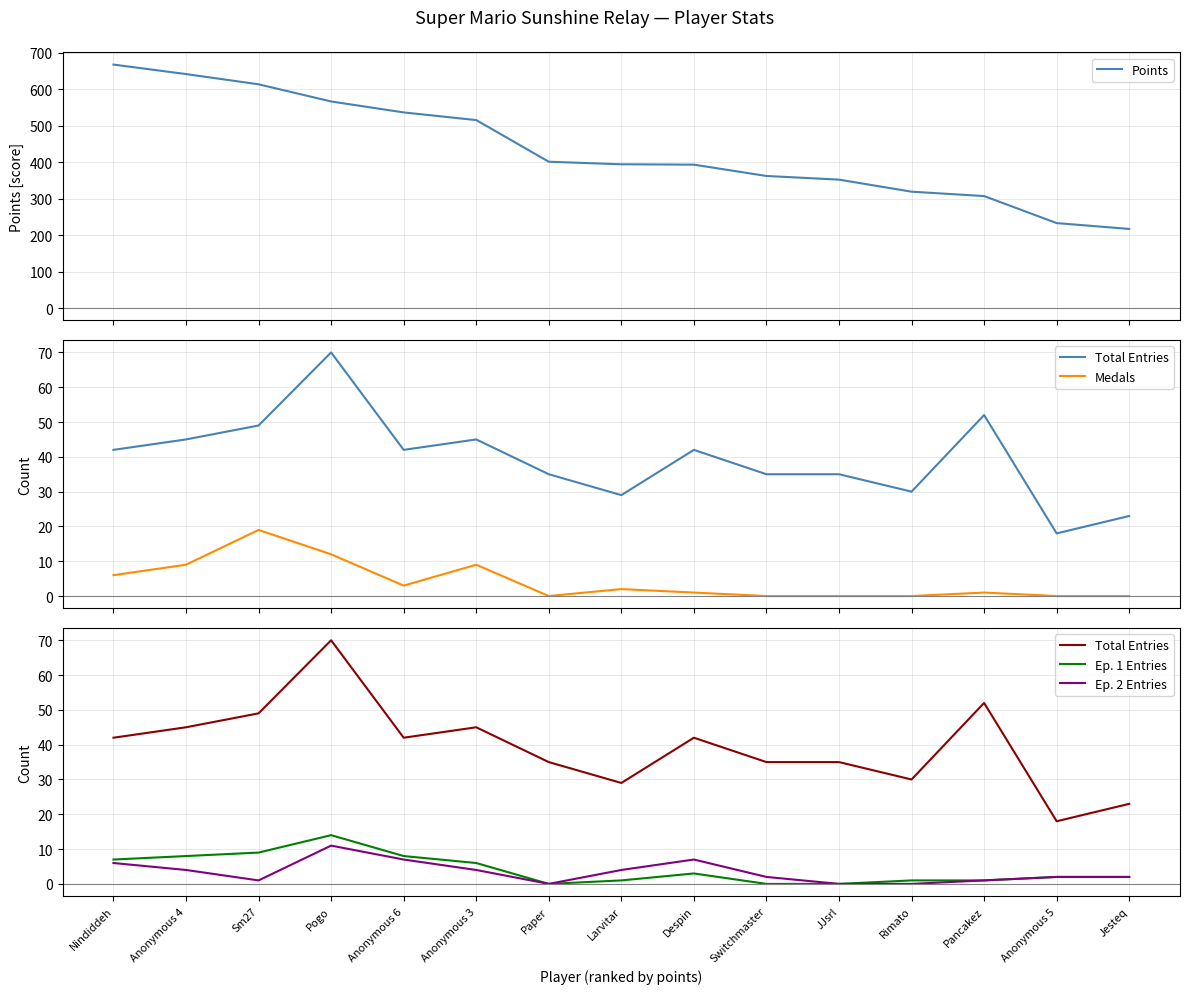

What position from the left is Rimato?

12